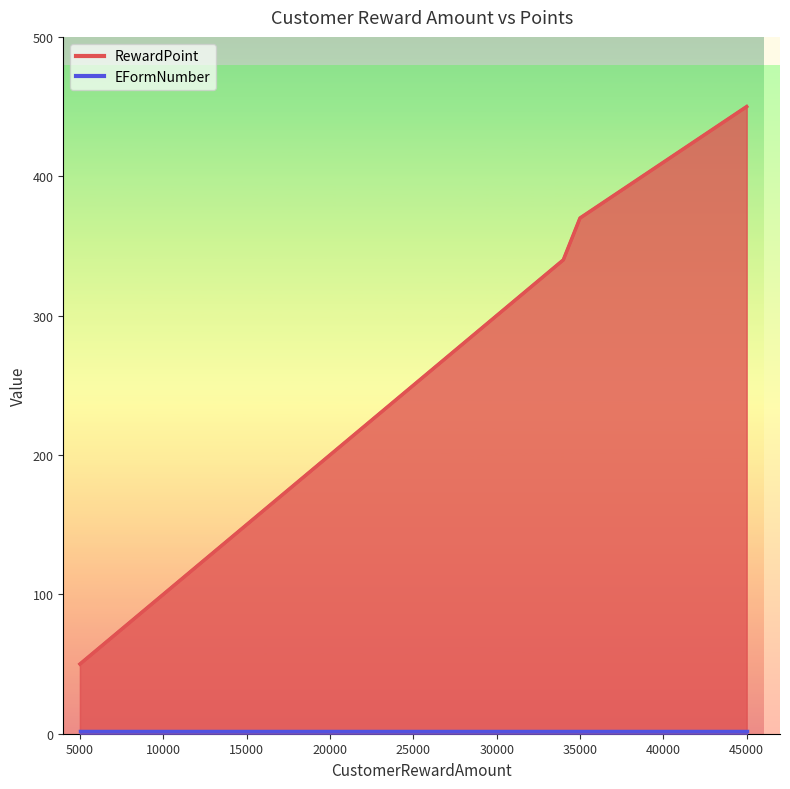

True or false: RewardPoint and EFormNumber intersect in this chart.

False